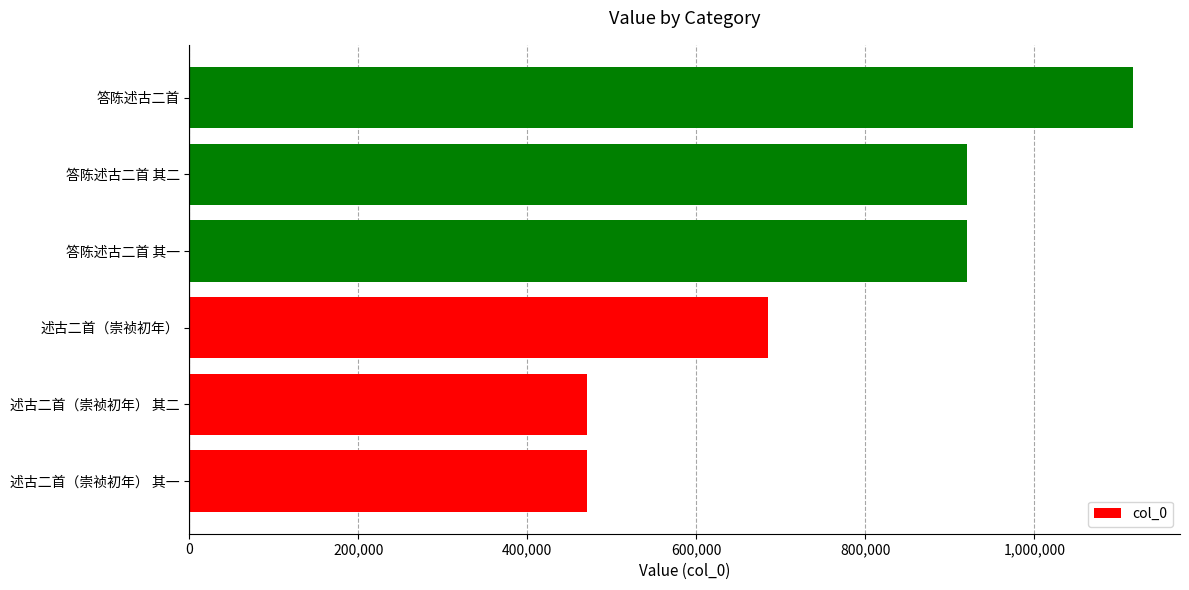

Which has a higher value, 答陈述古二首 其二 or 述古二首（崇祯初年） 其二?

答陈述古二首 其二